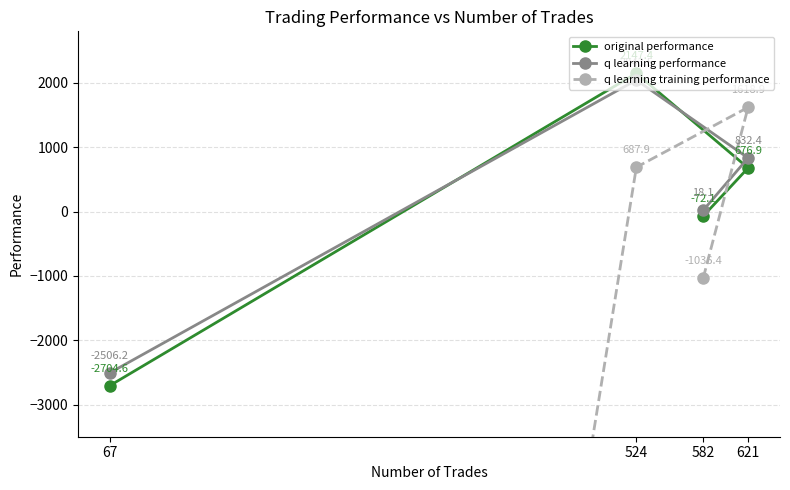

After their last crossing, which series has the higher values: original performance or q learning performance?

q learning performance